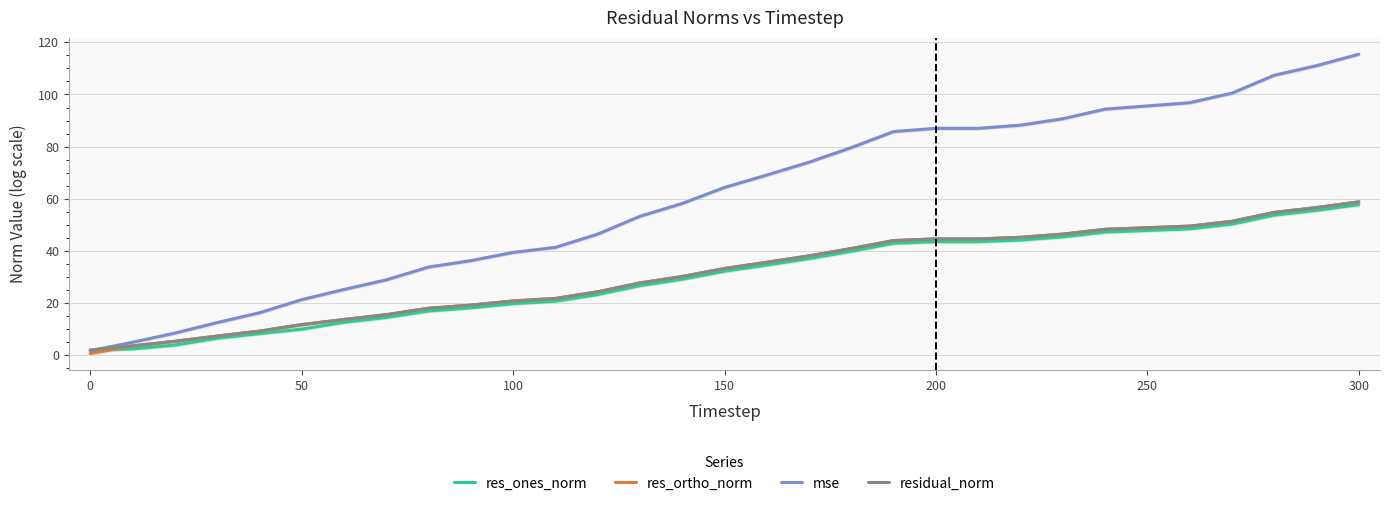

True or false: mse has a value of 115.5 at 300.

True